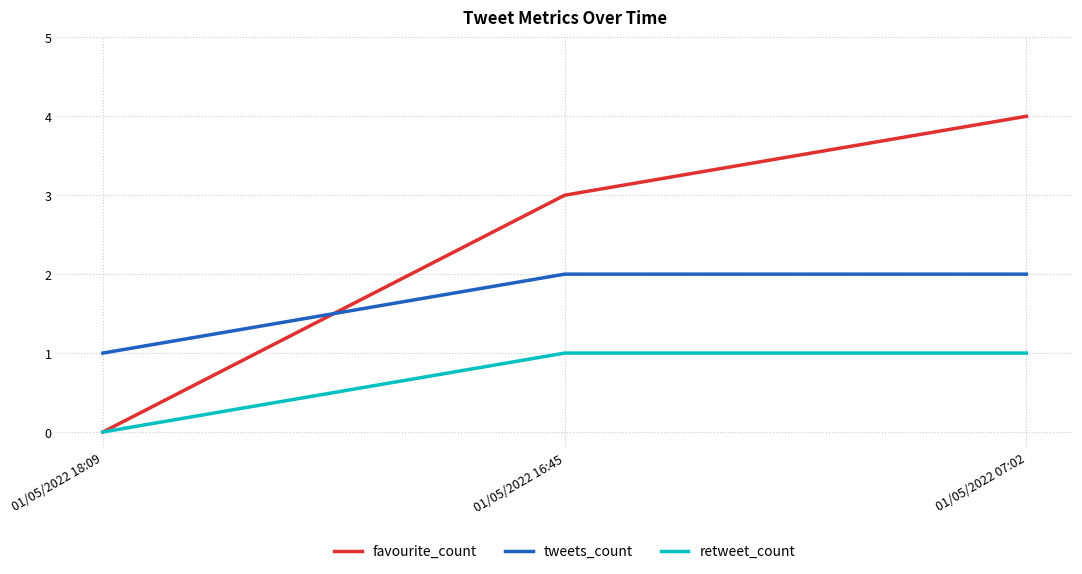

What is the highest value of the retweet_count series?

1